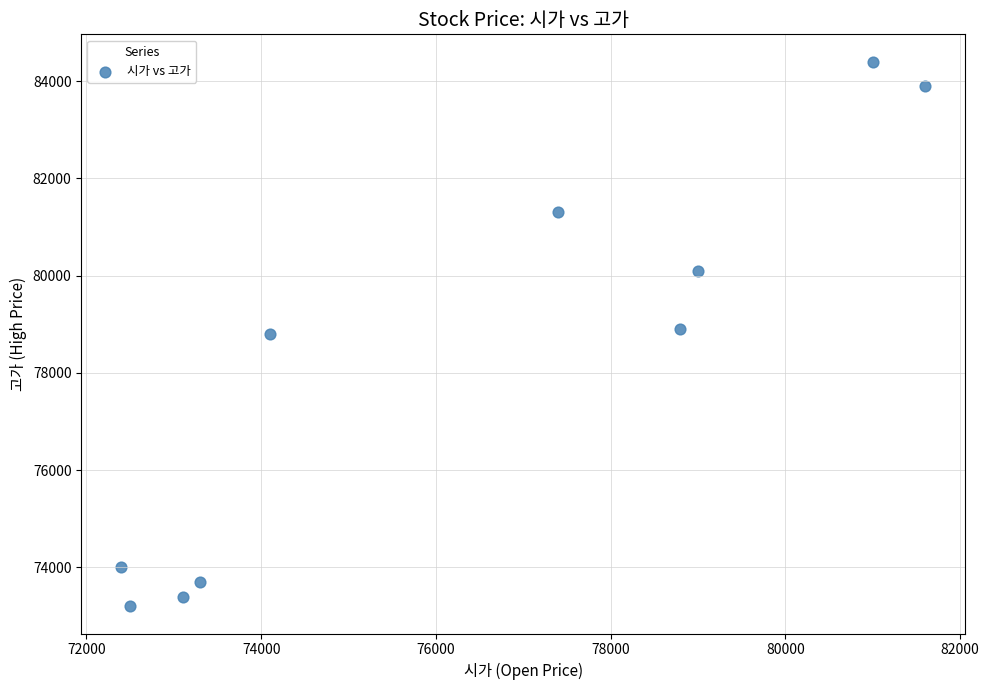

What is the range of X values (max minus min)?

9200